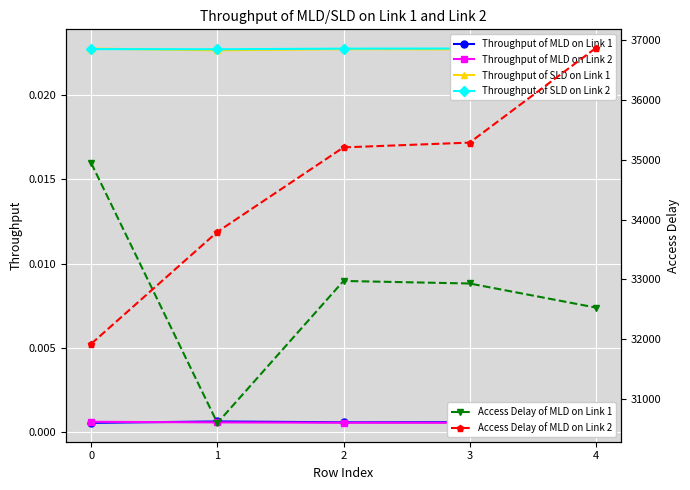

Where is Throughput of SLD on Link 1 nearest to the value 0?

1